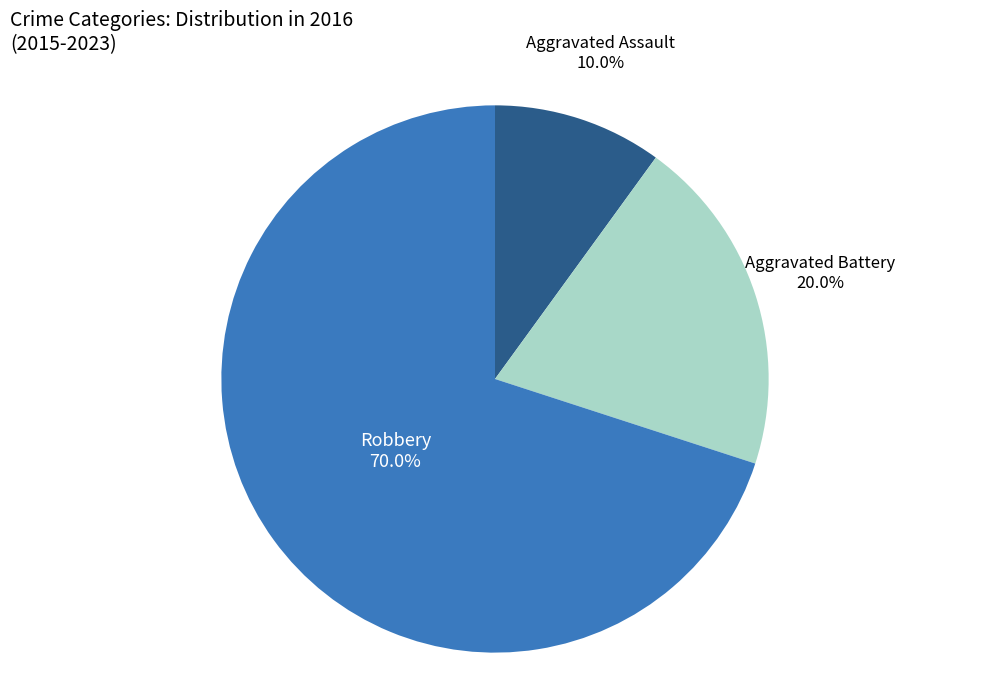

Count the number of slices in the pie.

3